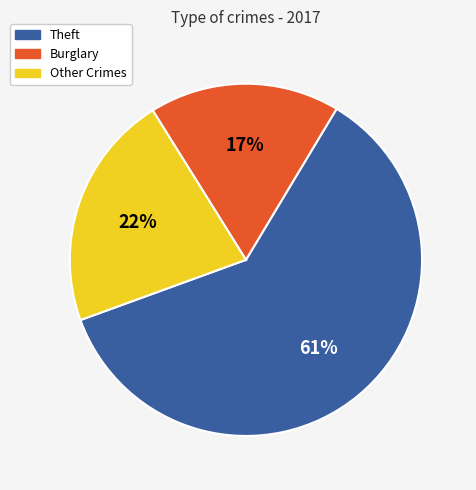

Is there any slice that represents more than half of the pie?

Yes